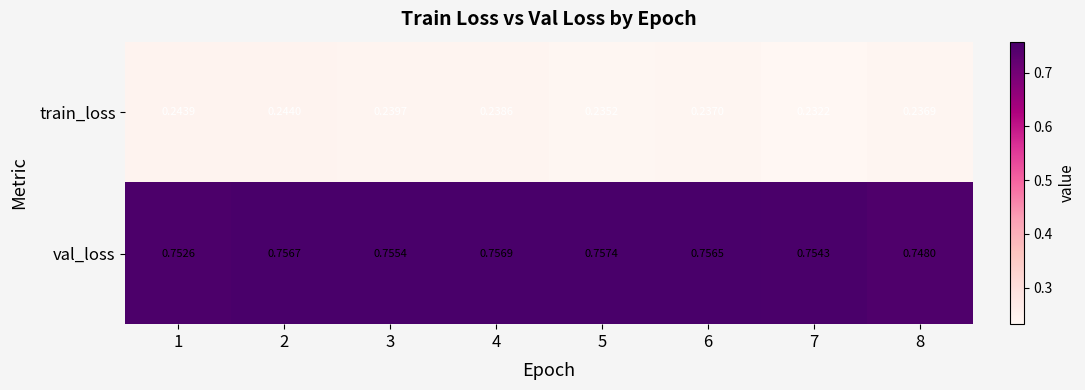

Which series has the largest total across all categories?

val_loss